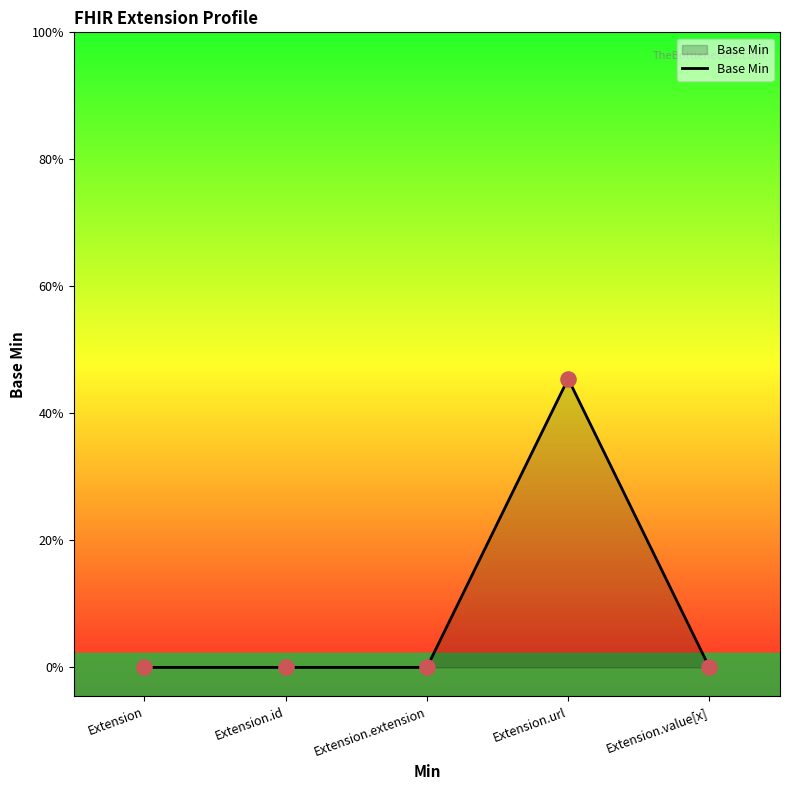

Which has a higher value, Extension.url or Extension?

Extension.url